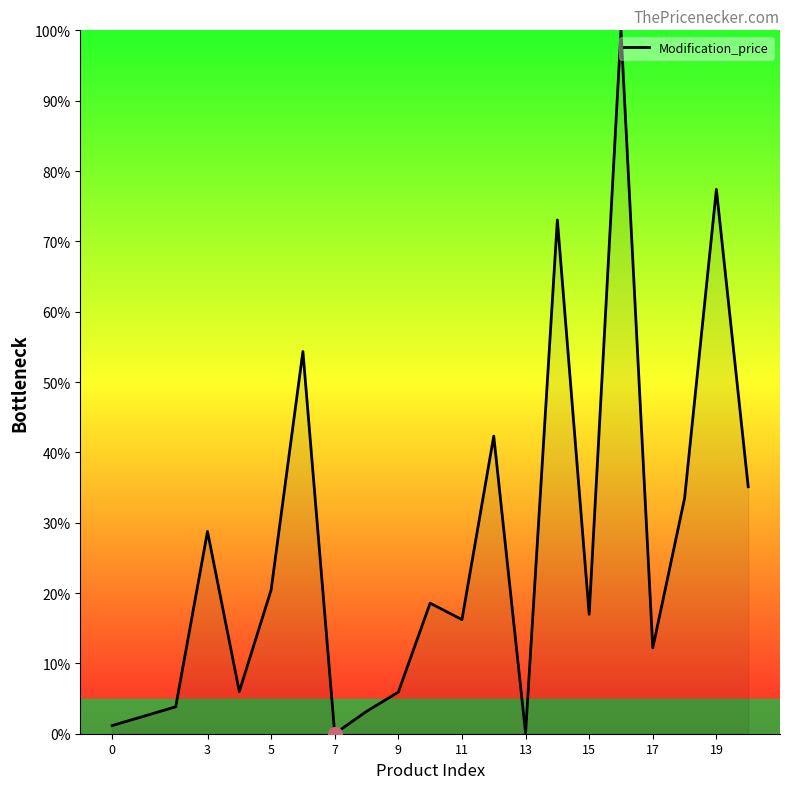

What is the greatest value displayed?

100.0